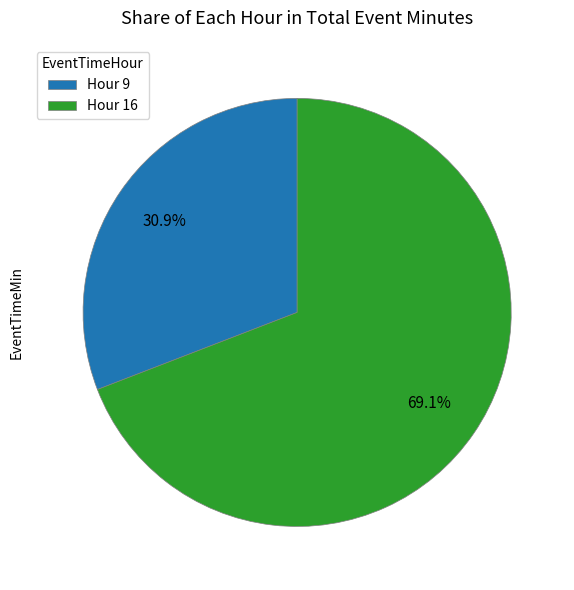

Rank the categories by value from lowest to highest.

Hour 9, Hour 16